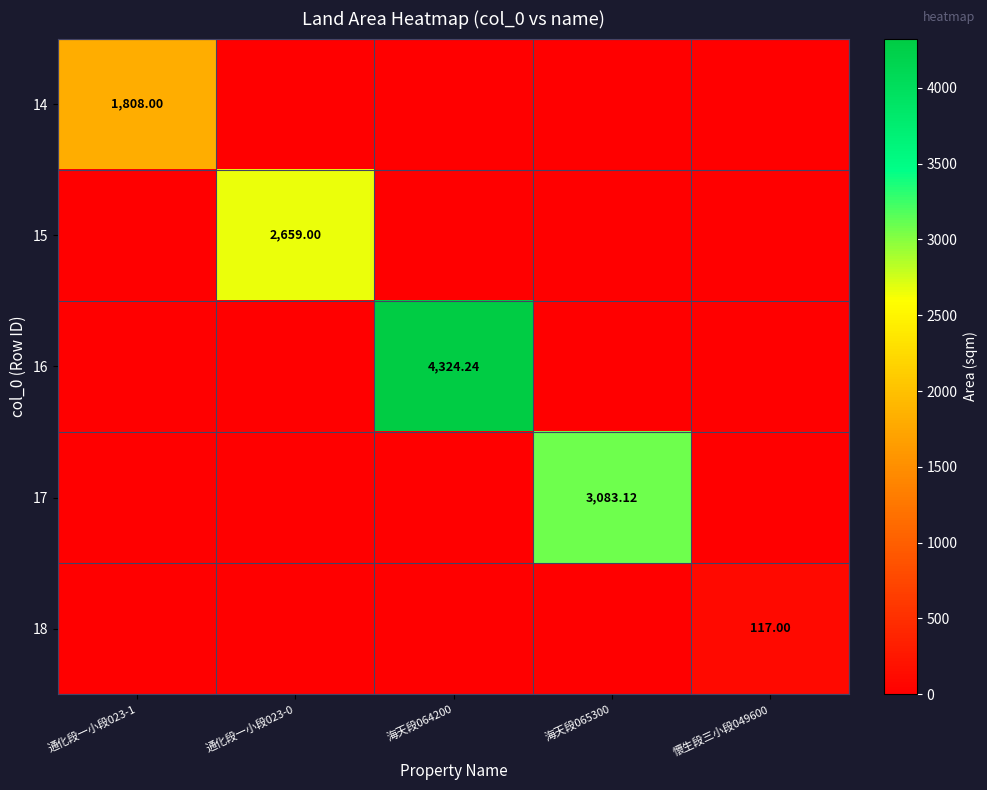

The 17 series shows 0.0 at 海天段064200. True or false?

True